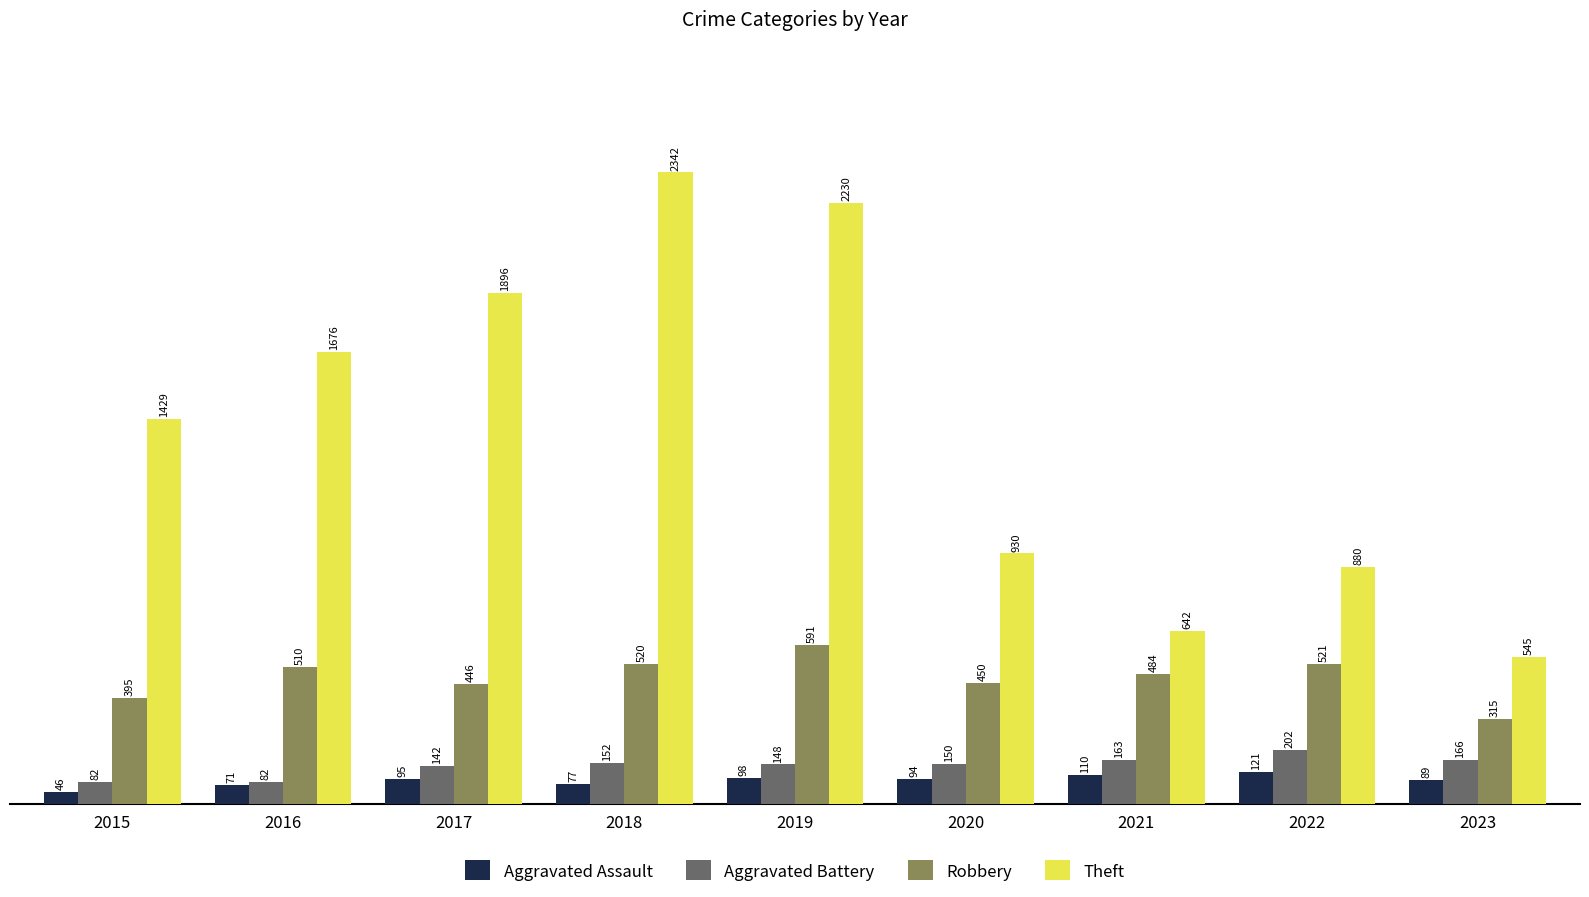

Does the chart contain any negative values?

No